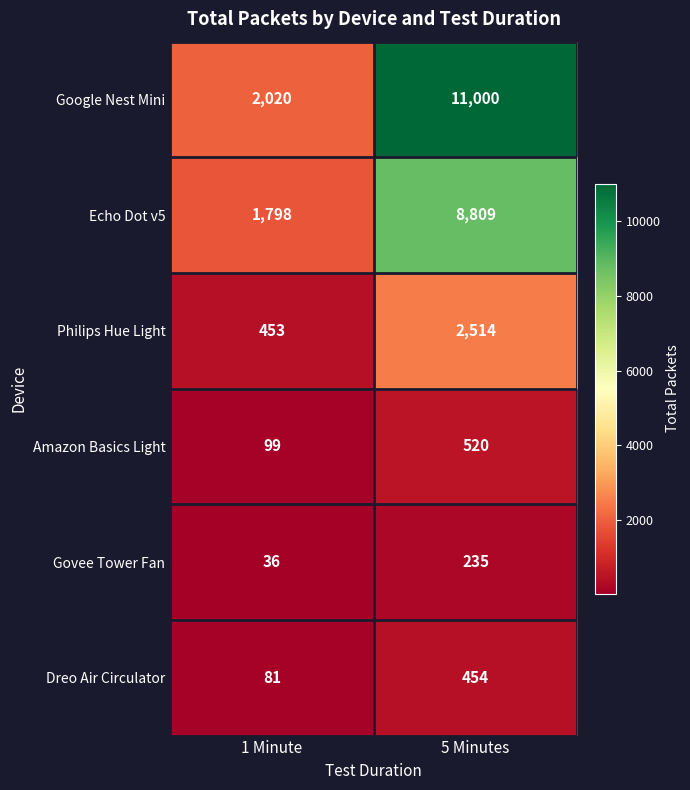

Which series has the largest total across all categories?

Google Nest Mini